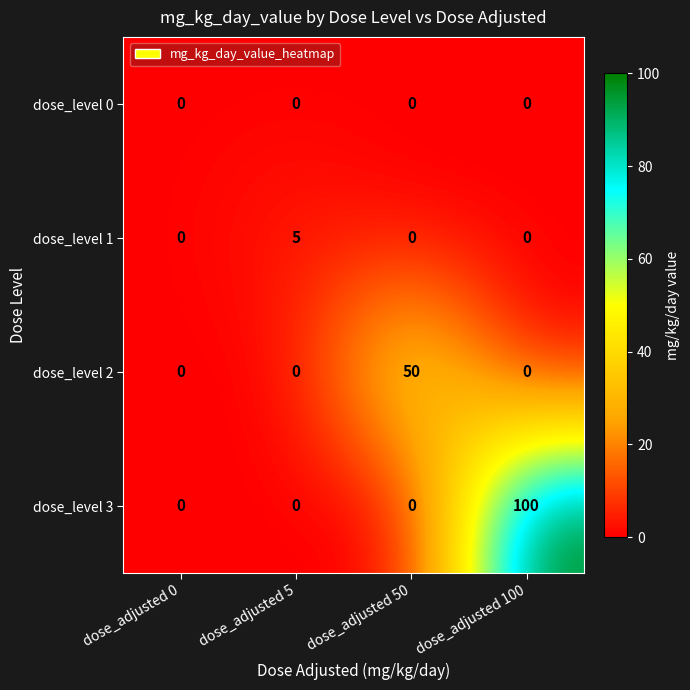

The value of dose_level 3 at dose_adjusted 50 is 66. True or false?

False